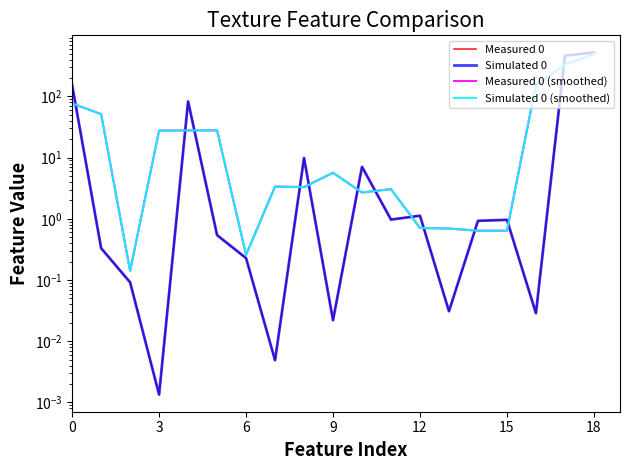

How many intersections are there between Measured 0 (smoothed) and Measured 0?

12